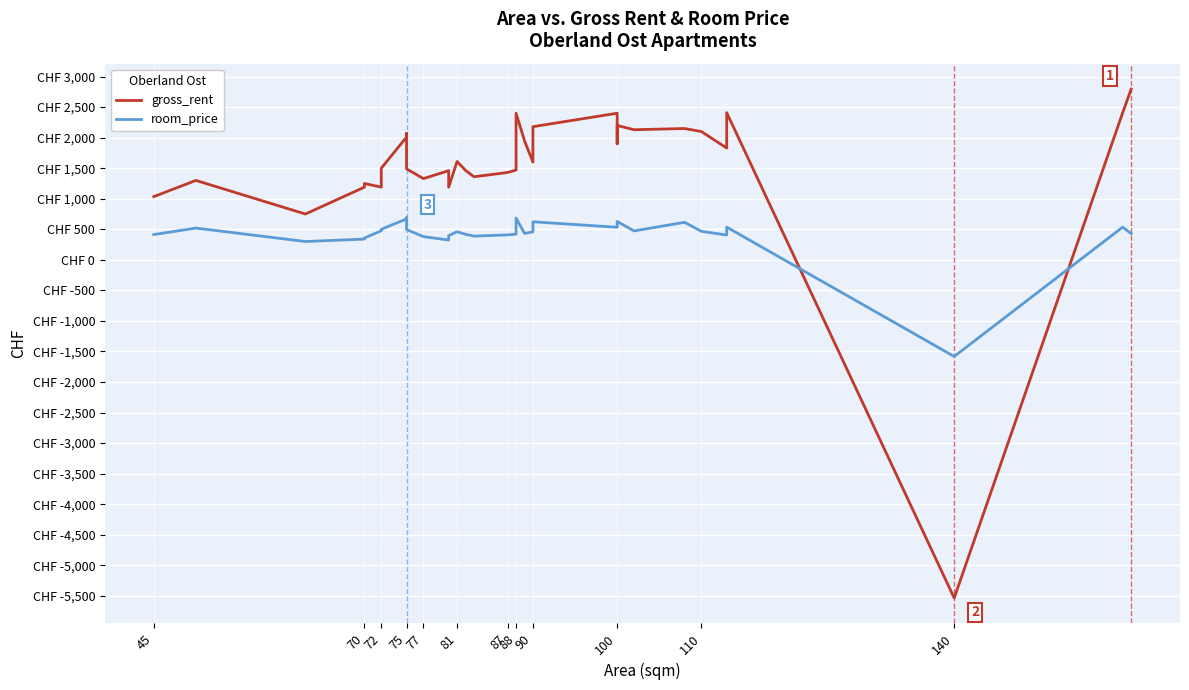

How many series are shown in this chart?

2